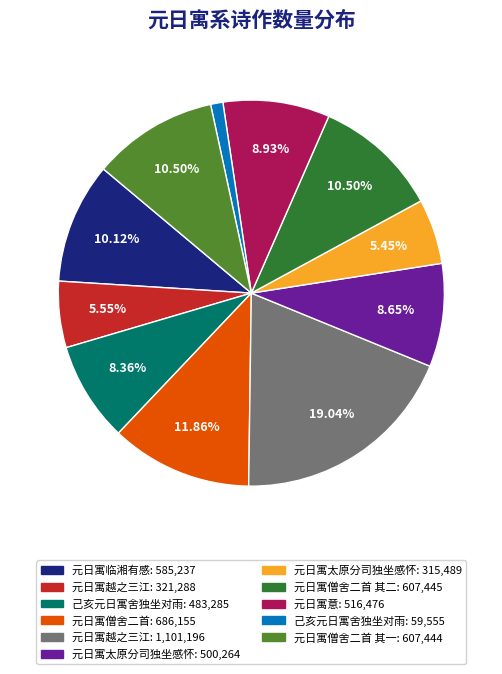

Is there a majority slice in this chart?

No